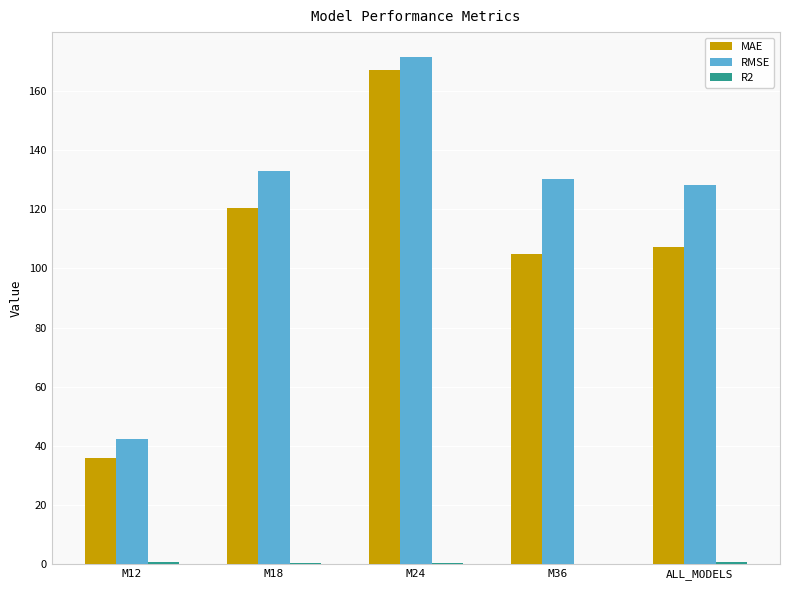

Is the value of MAE at M12 greater than the value of RMSE at M18?

No